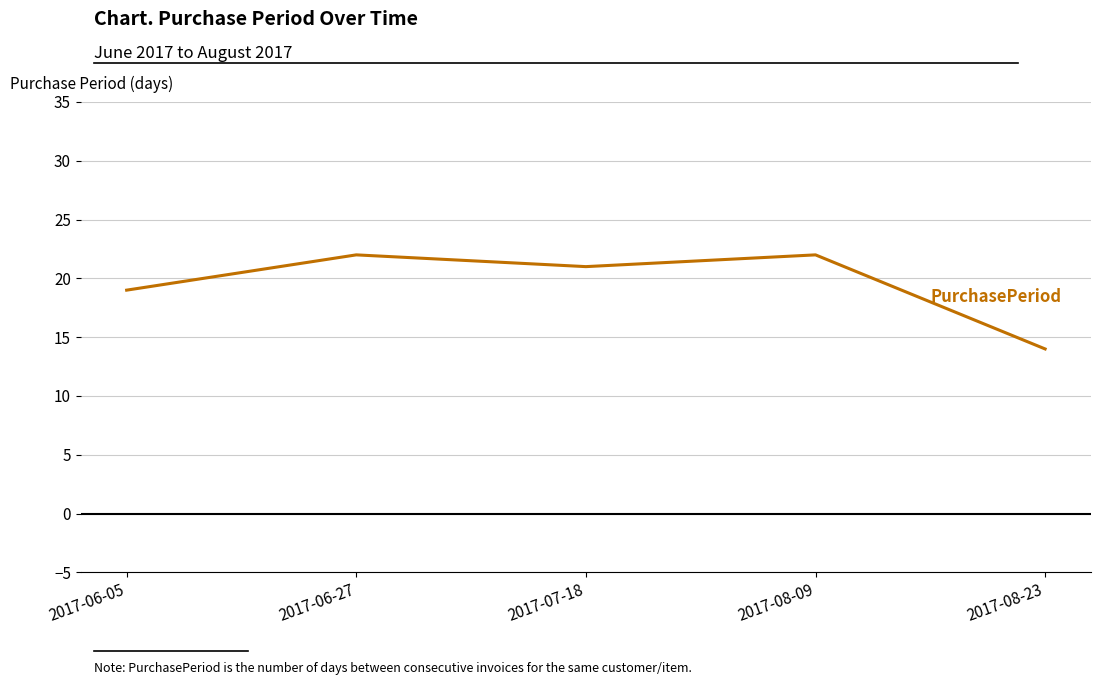

What position from the right is 2017-08-23?

1